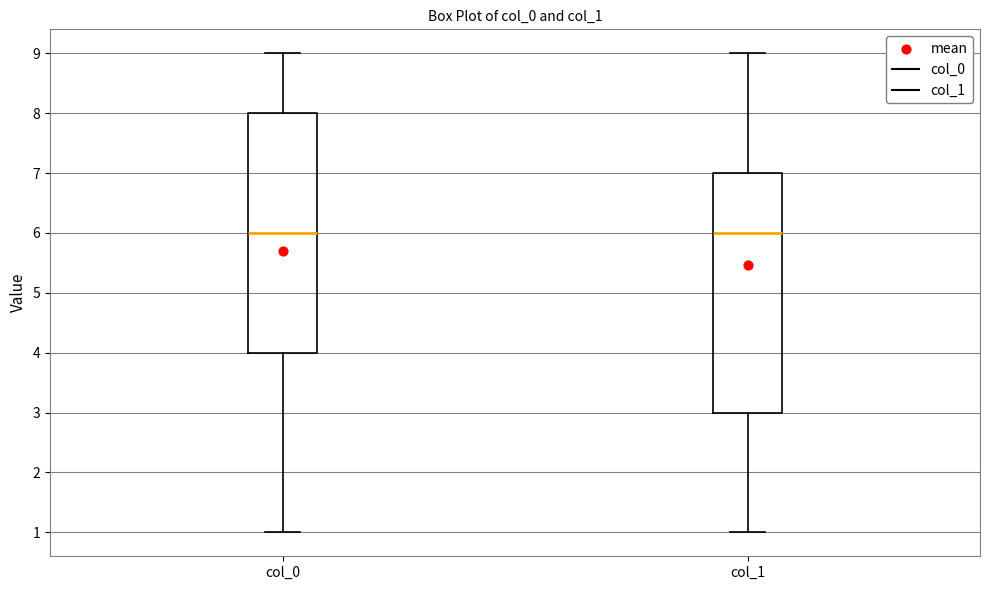

Reading left to right, read every box against the y-axis: the position of its median line, the range the box covers, and the ends of its whiskers. The values are not printed on the chart, so give them approximately, as read against the axis.

col_0: median 6, box 4 to 8, whiskers 1 to 9
col_1: median 6, box 3 to 7, whiskers 1 to 9